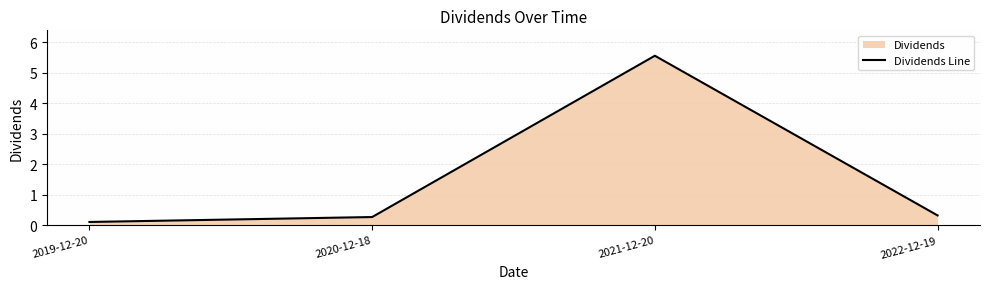

List the labels in order of value, smallest first.

2019-12-20, 2020-12-18, 2022-12-19, 2021-12-20